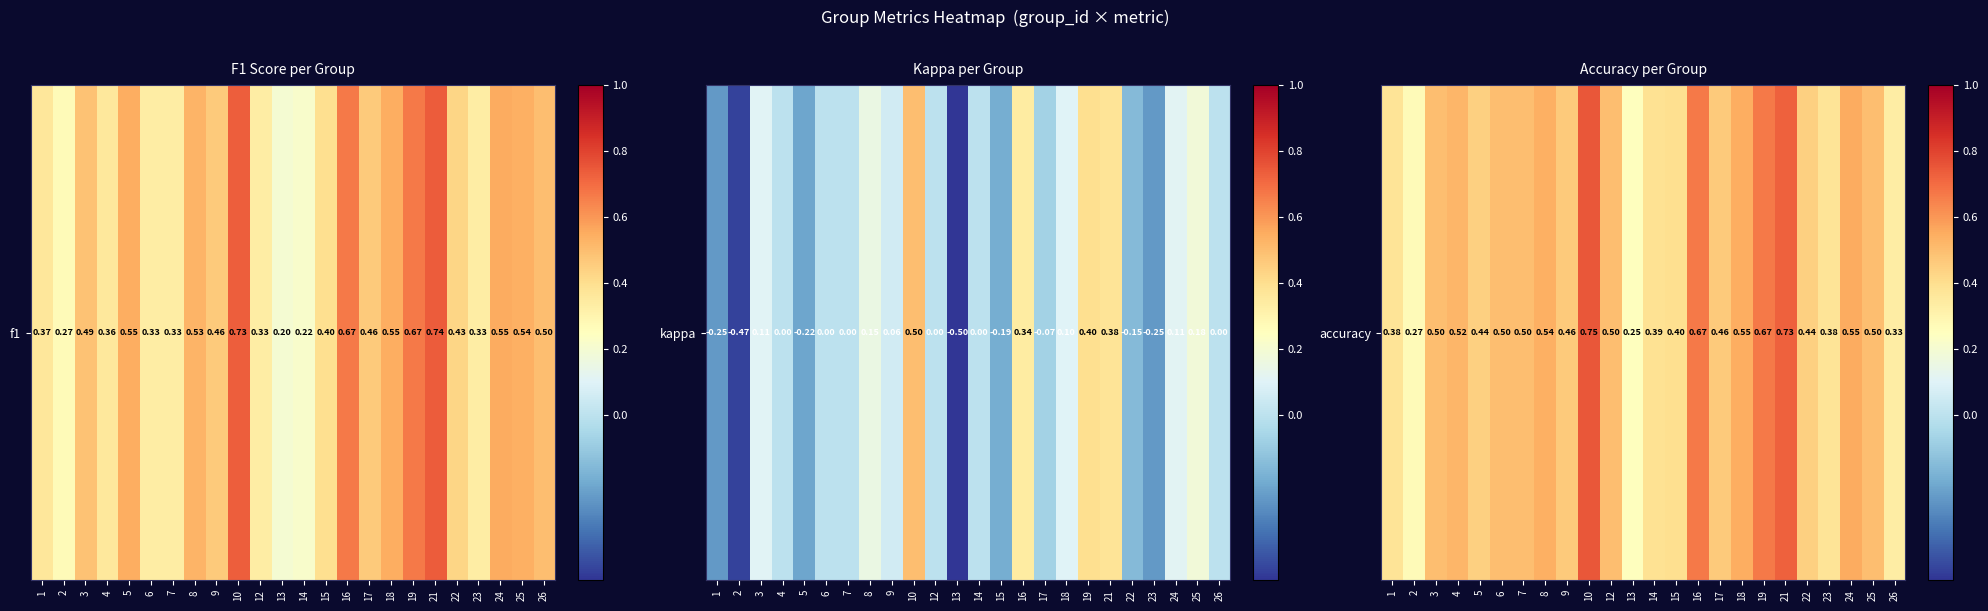

The value at 22 is 0.2. True or false?

False